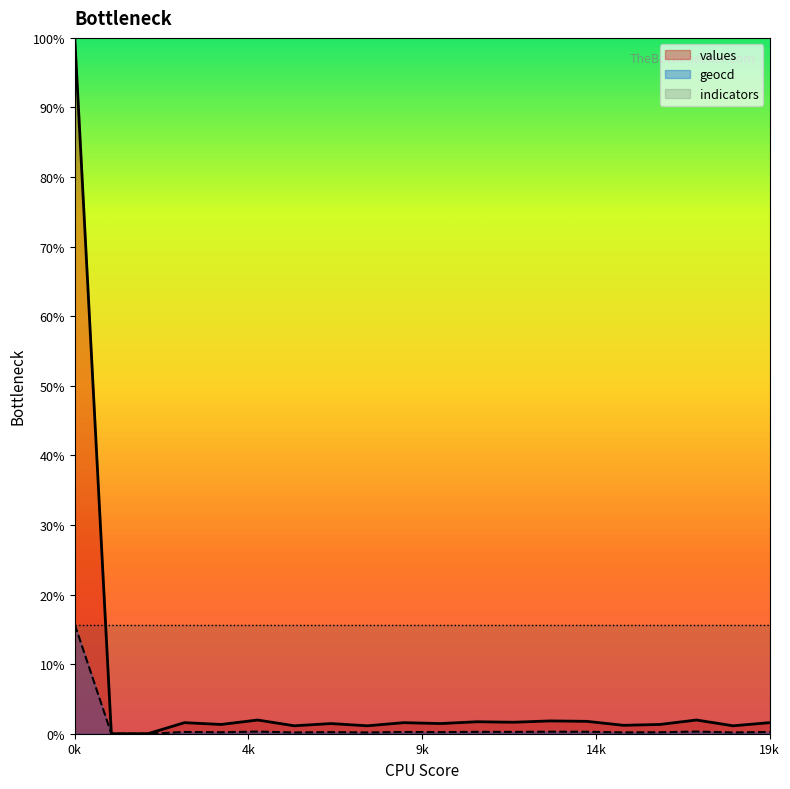

Does the chart have visible grid lines?

No